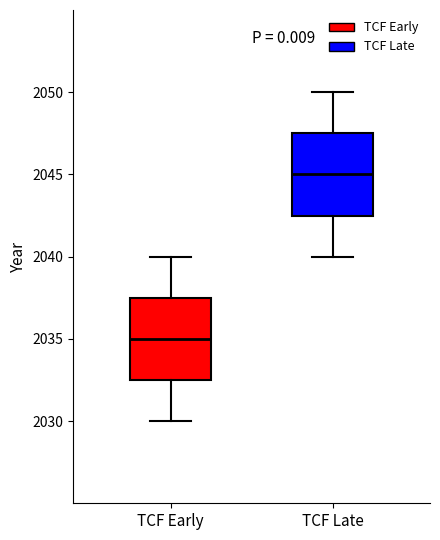

Where does the median line of the box for TCF Early sit on the y-axis? The values are not printed on the chart, so give them approximately, as read against the axis.

2035.0